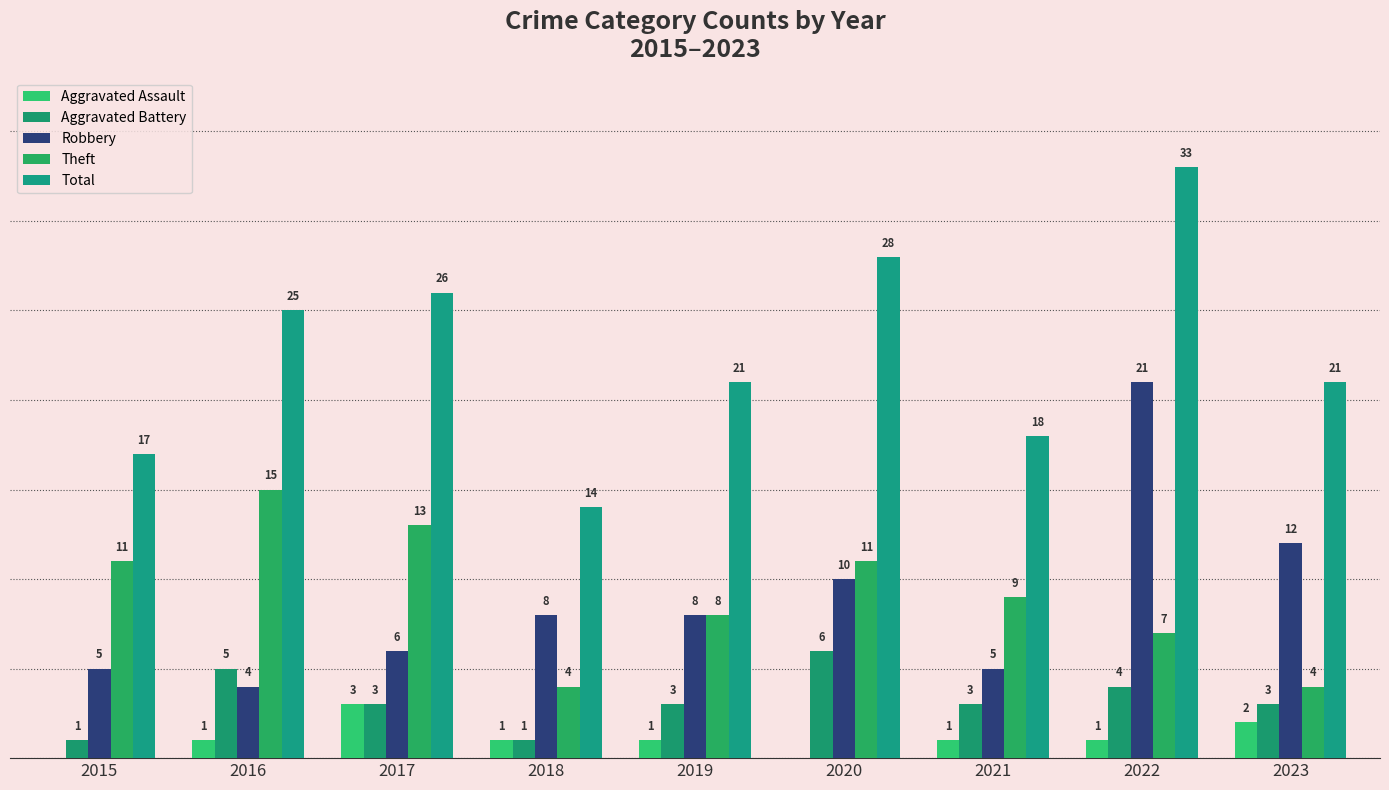

Which series changed the most between 2015 and 2020?

Total